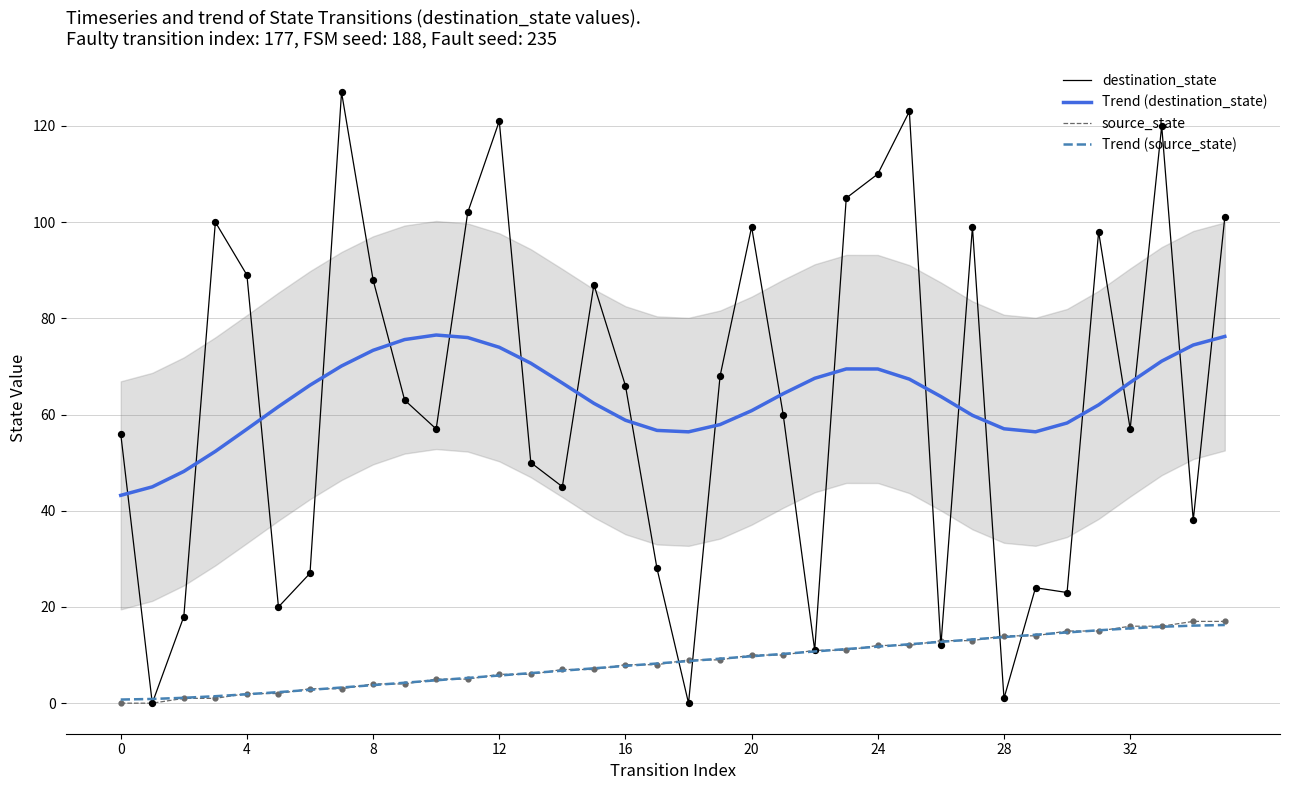

Which series reaches the minimum Y coordinate?

destination_state